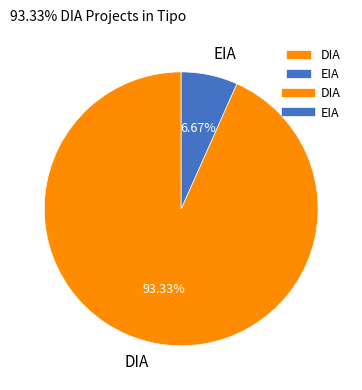

Count the number of slices in the pie.

2